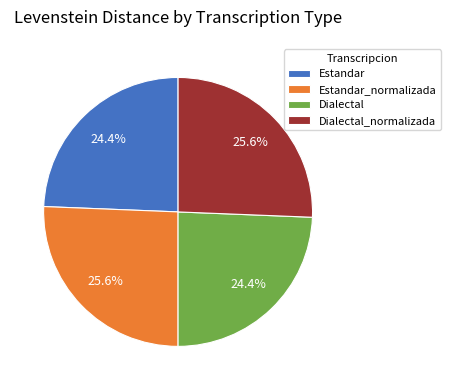

Between Dialectal and Dialectal_normalizada, which is larger?

Dialectal_normalizada